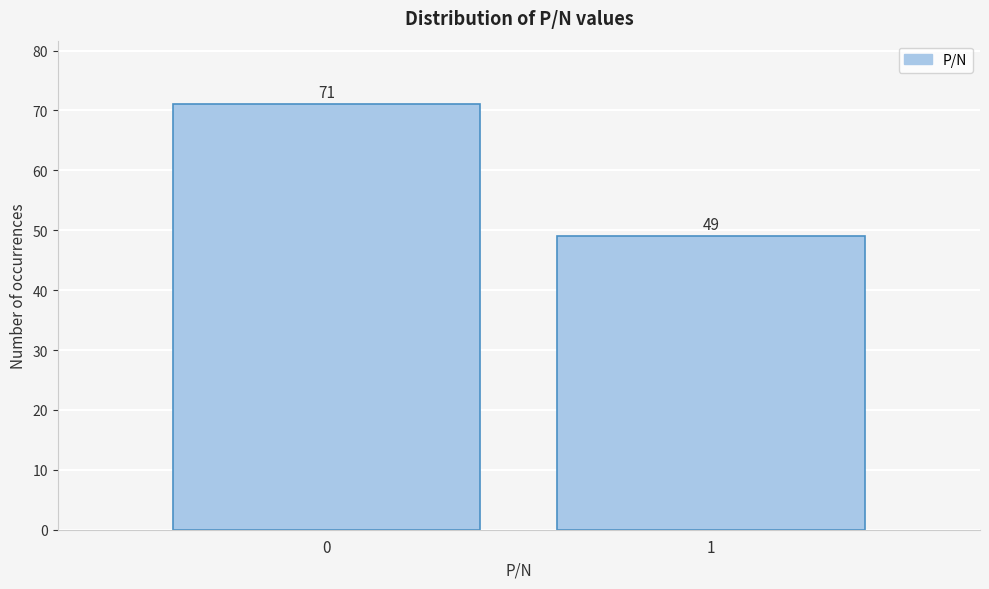

Reading left to right, extract all data points from this chart.

0=71	1=49